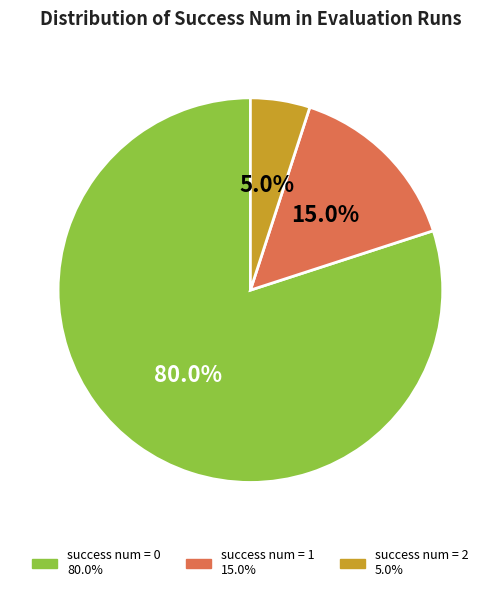

Is there a majority slice in this chart?

Yes